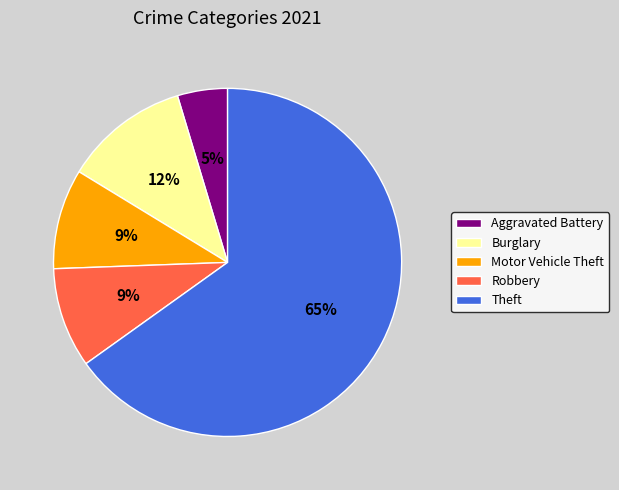

Is there a majority slice in this chart?

Yes